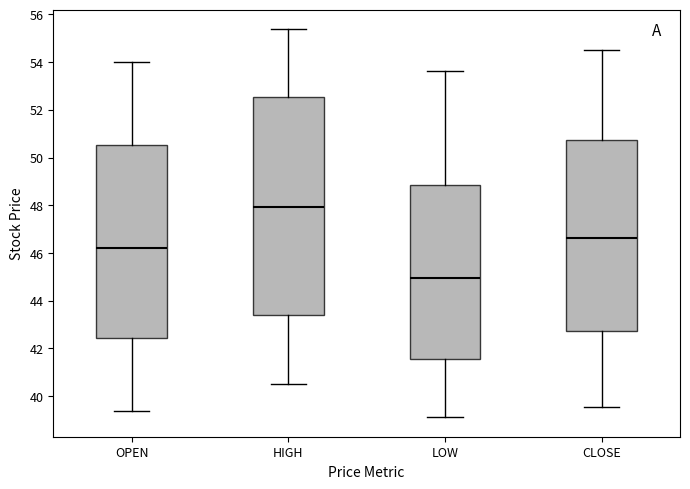

Reading left to right, read every box against the y-axis: the position of its median line, the range the box covers, and the ends of its whiskers. The values are not printed on the chart, so give them approximately, as read against the axis.

OPEN: median 46.2, box 42.4 to 50.6, whiskers 39.4 to 54.0
HIGH: median 48.0, box 43.4 to 52.6, whiskers 40.6 to 55.4
LOW: median 45.0, box 41.6 to 48.8, whiskers 39.2 to 53.6
CLOSE: median 46.6, box 42.8 to 50.8, whiskers 39.6 to 54.4